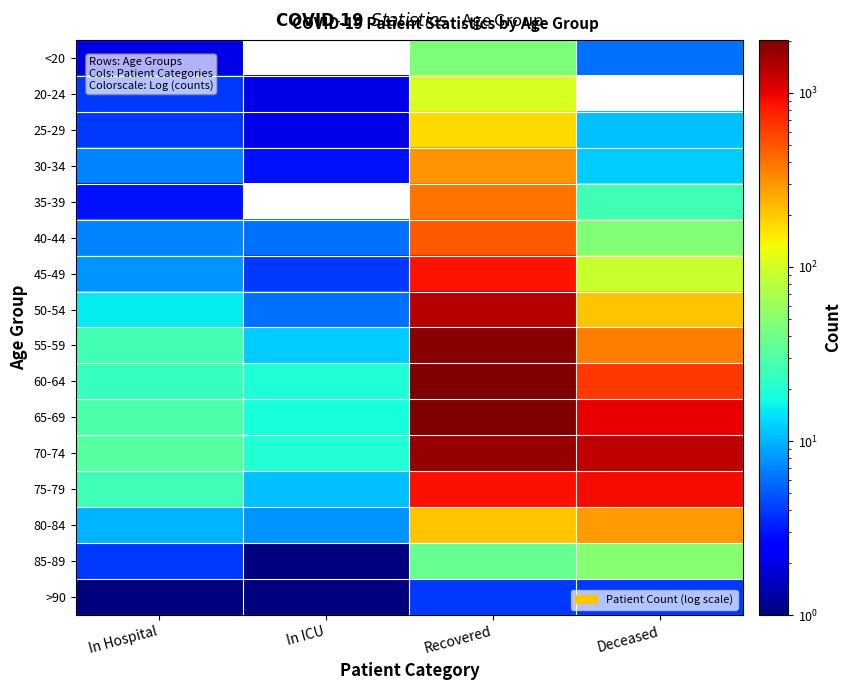

At how many categories does at least one series exceed 1004?

2